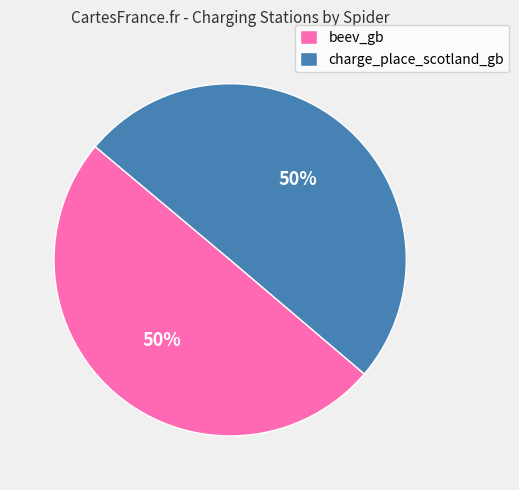

Is it true that beev_gb is 60% of the pie?

False